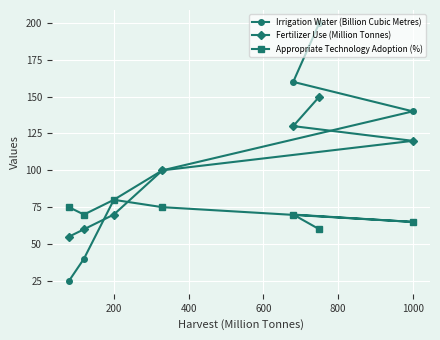

Reading left to right, what are all the values shown in this chart?

Irrigation Water (Billion Cubic Metres): 25	40	80	100	160	200	140
Fertilizer Use (Million Tonnes): 55	60	70	100	130	150	120
Appropriate Technology Adoption (%): 75	70	80	75	70	60	65